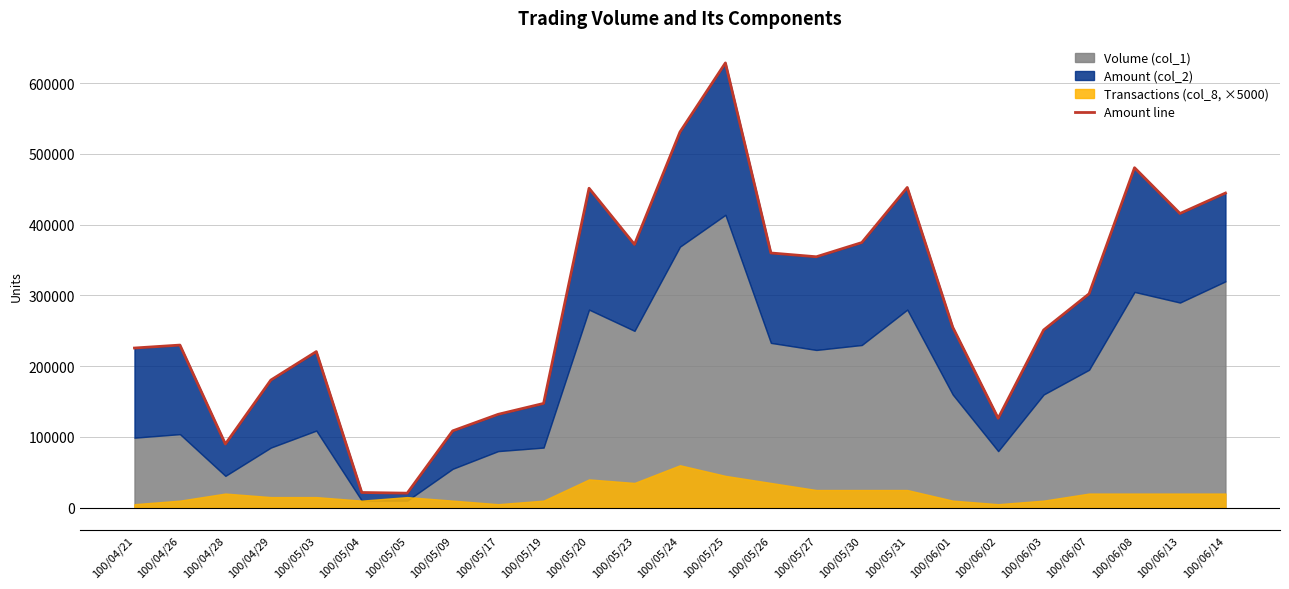

At which category does the chart reach its minimum across all series?

100/05/05